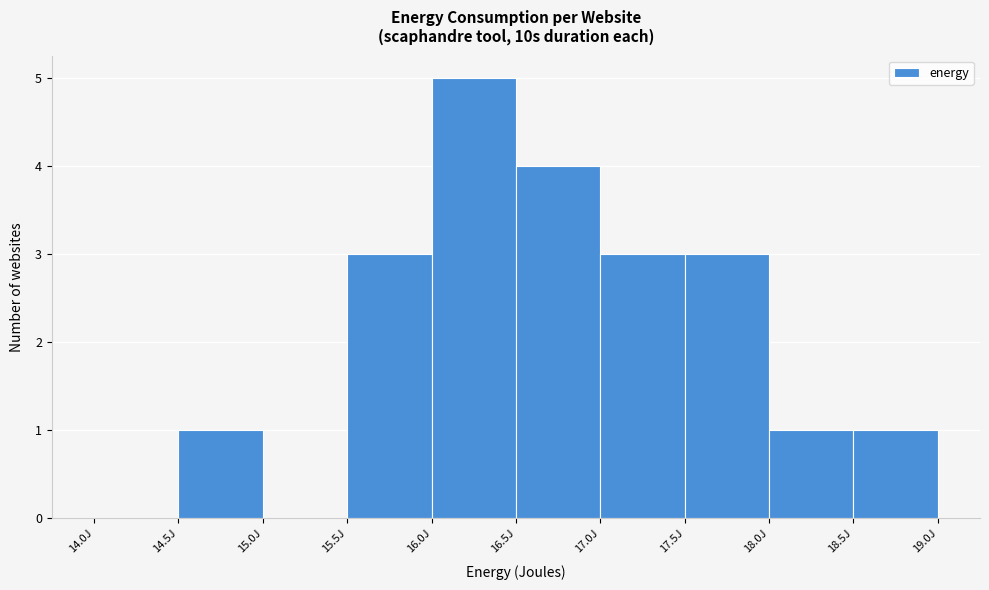

Reading left to right, transcribe this chart: for each bar, give the range it covers on the x-axis and its height. The values are not printed on the chart, so give them approximately, as read against the axis.

14.0 to 14.5: 0
14.5 to 15.0: 1
15.0 to 15.5: 0
15.5 to 16.0: 3
16.0 to 16.5: 5
16.5 to 17.0: 4
17.0 to 17.5: 3
17.5 to 18.0: 3
18.0 to 18.5: 1
18.5 to 19.0: 1